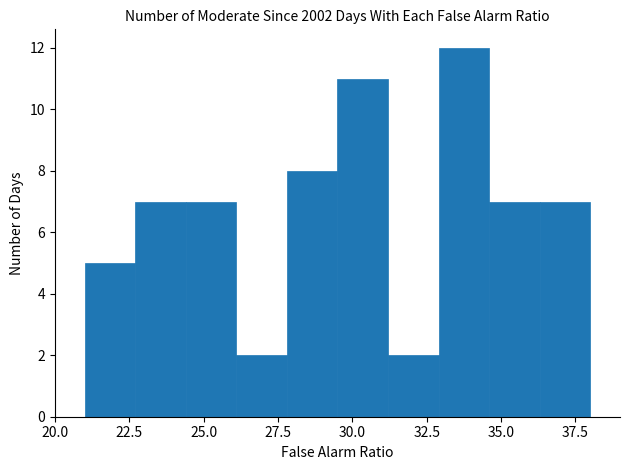

Read against the x-axis, roughly where is the centre of the tallest bar?

34.0